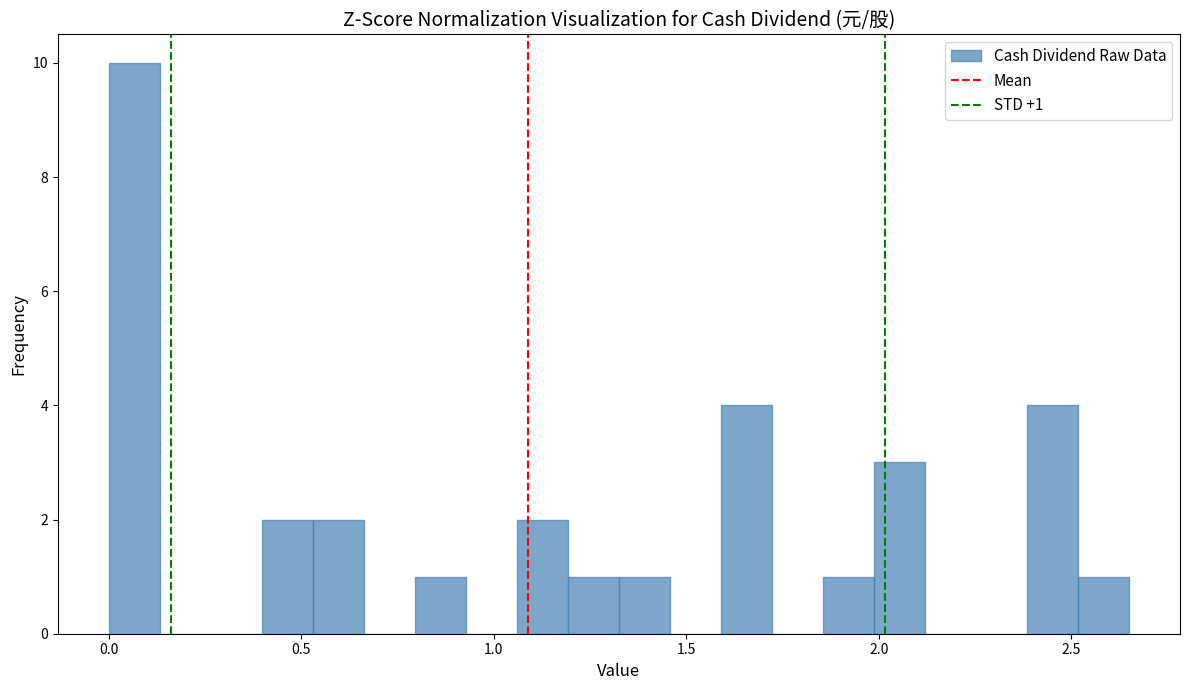

Read against the x-axis, roughly where is the centre of the tallest bar?

0.05